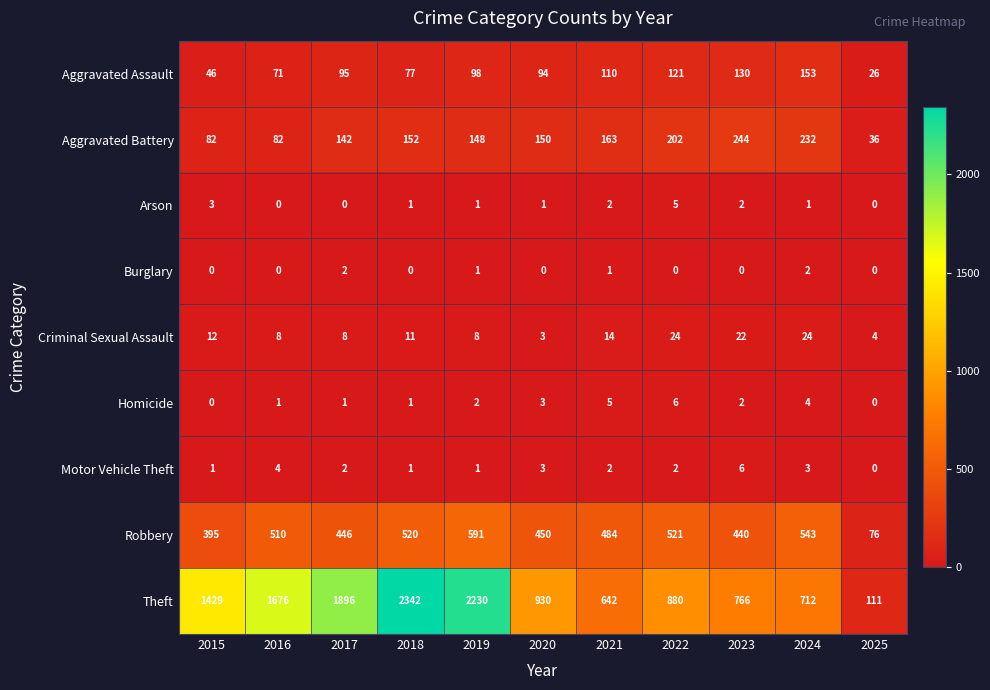

True or false: Homicide has a value of 4 at 2024.

True